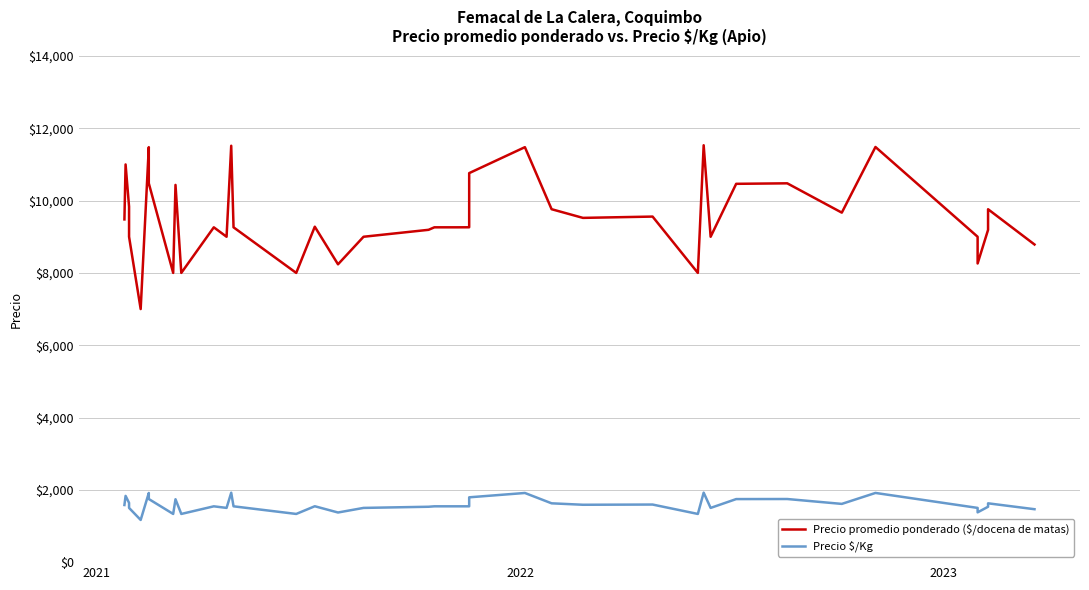

Count the number of categories in the chart.

40